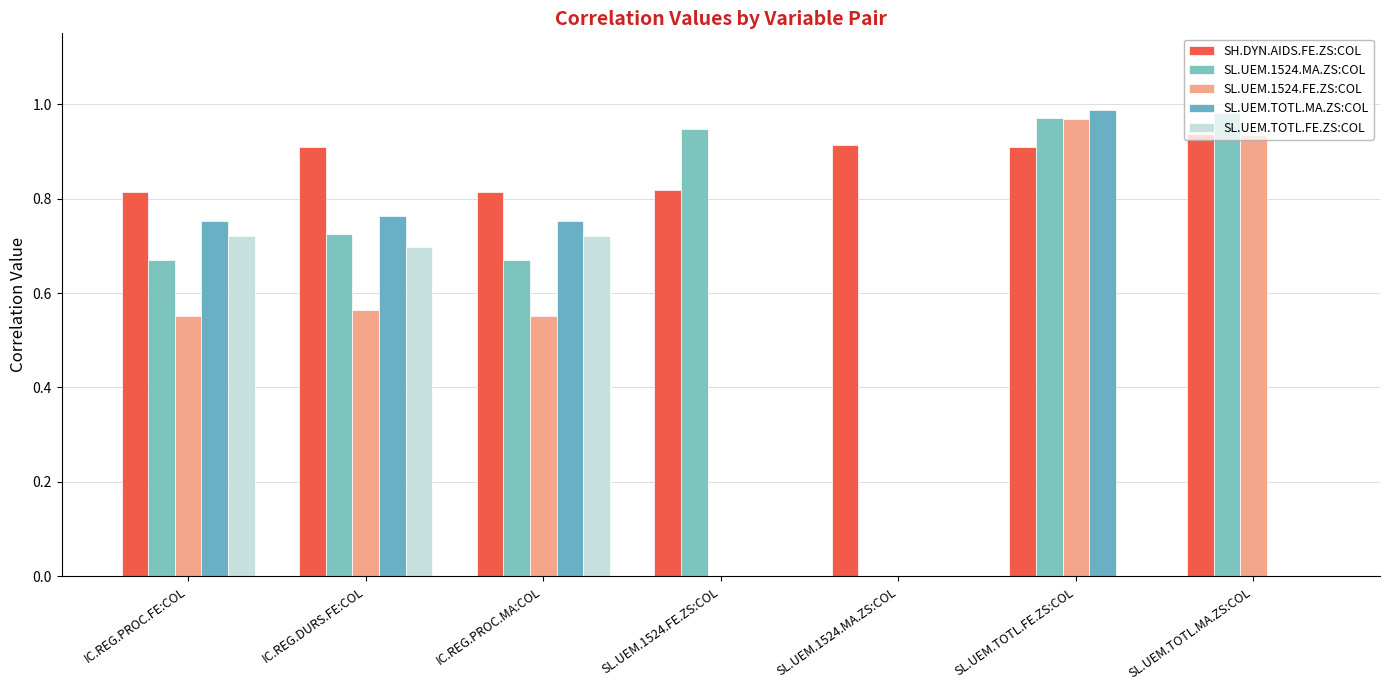

Are the bars grouped side by side (vs. stacked)?

Yes